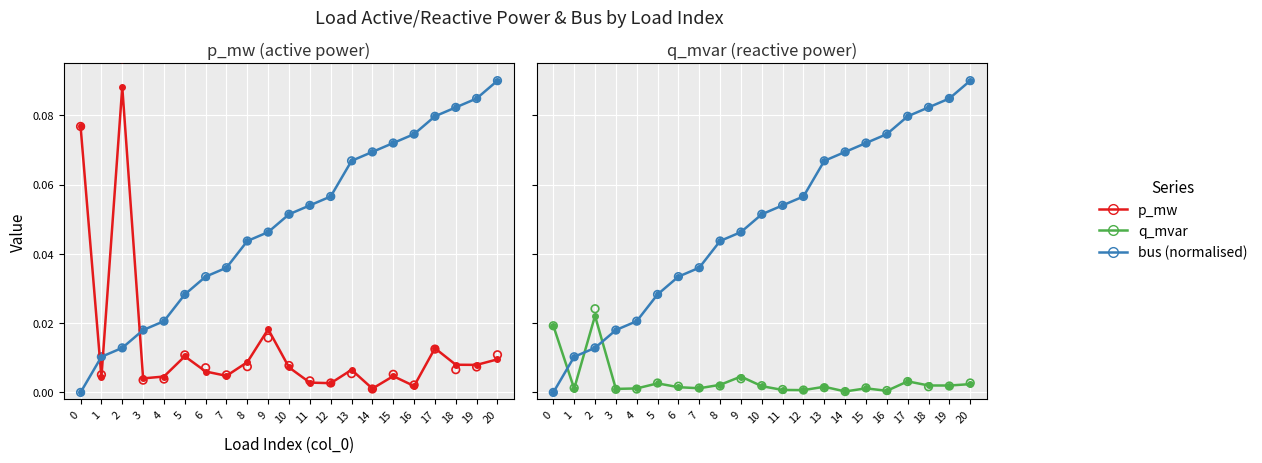

What are all the series names shown in the legend?

p_mw, bus (normalised), q_mvar